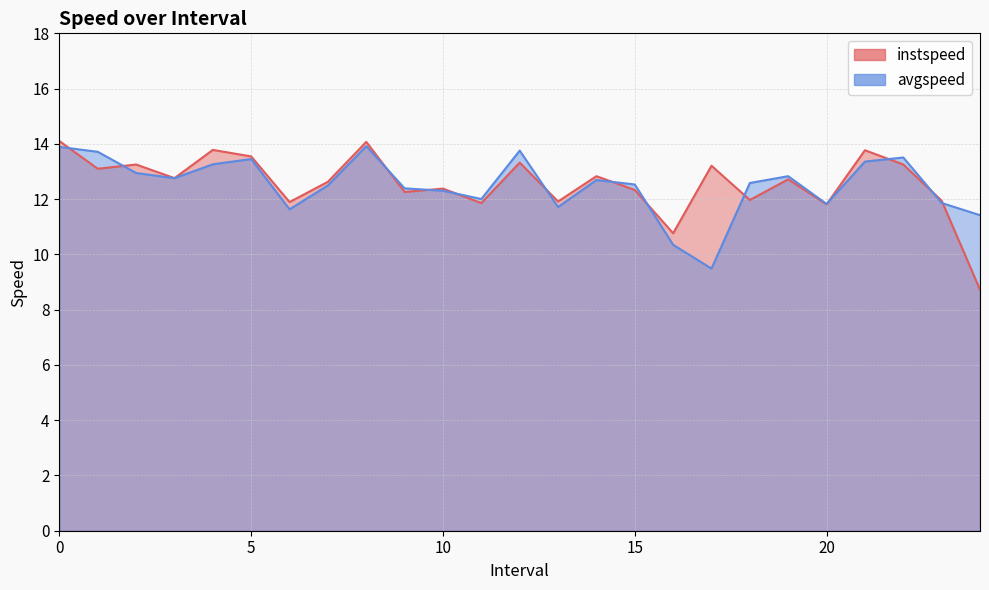

What is the label of the 21st point from the left?

20.0